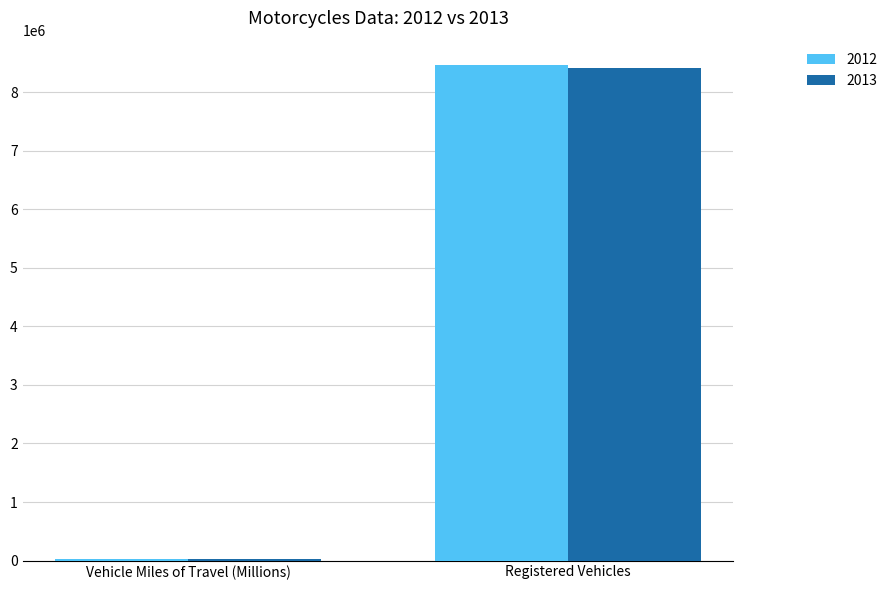

Reading right to left, transcribe all the data shown in this chart.

2012: 8454939	21385
2013: 8404687	20366